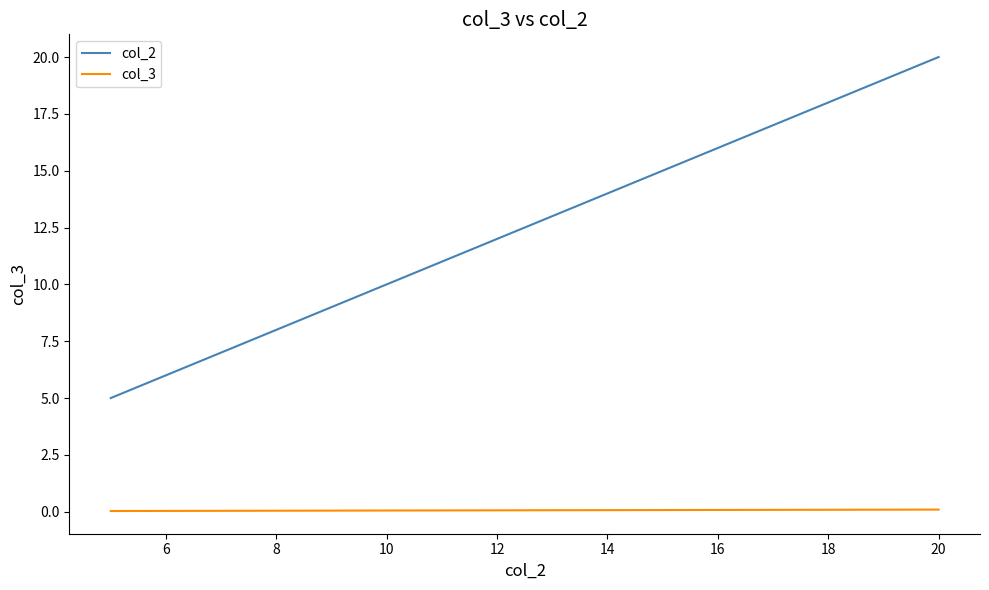

Which series has the widest spread of values?

col_2